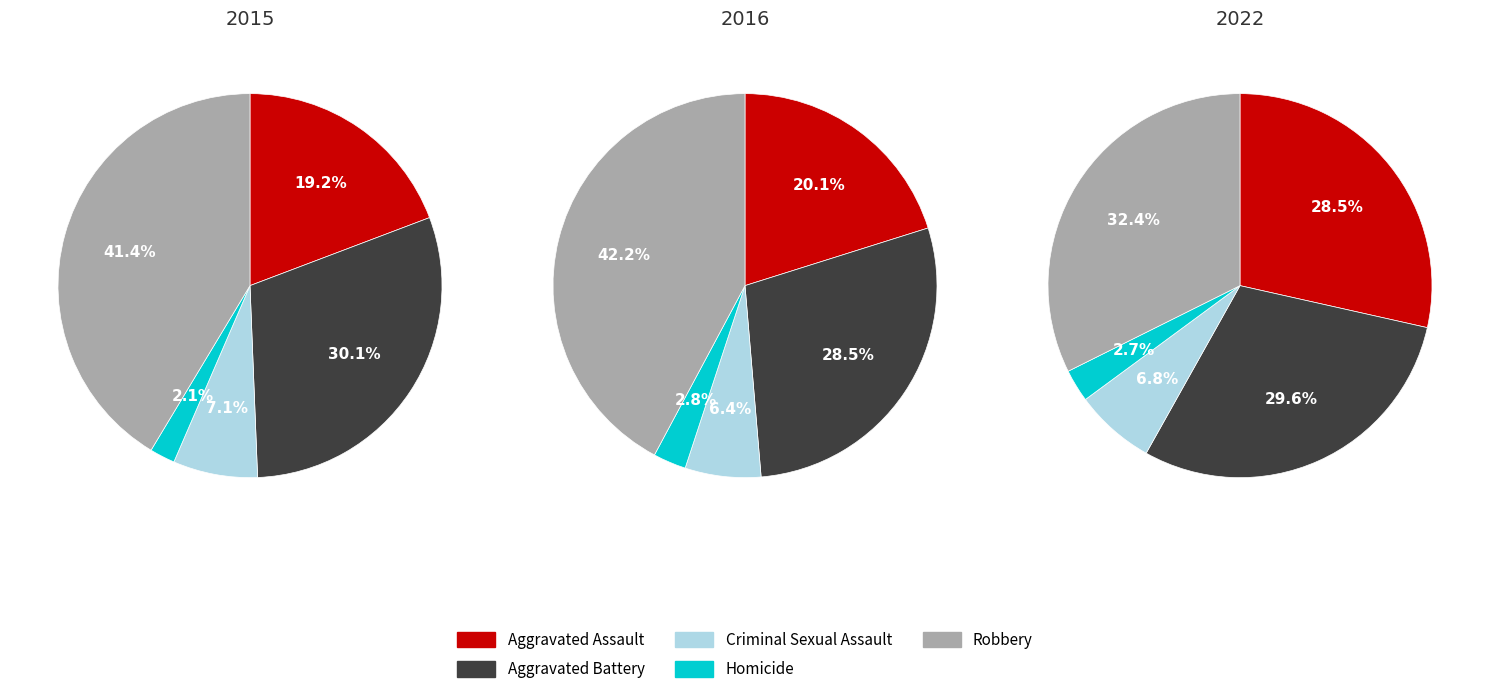

Does any single category account for the majority?

No